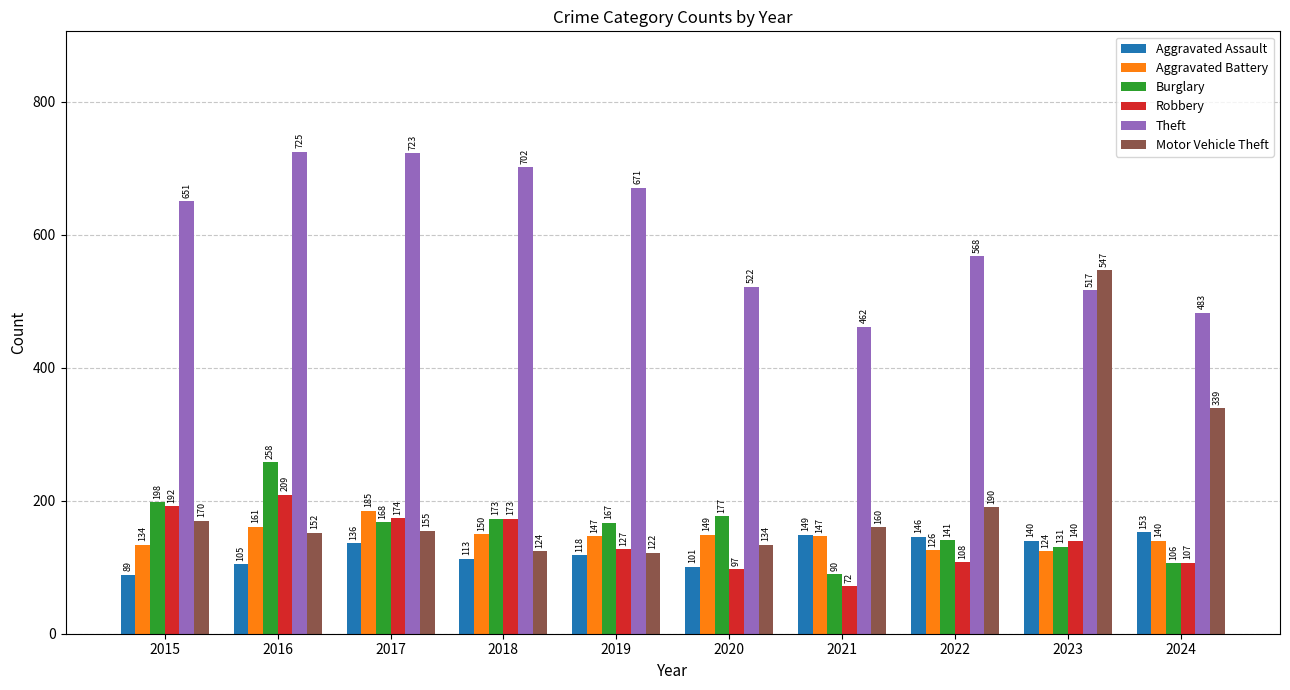

Count the number of data series in this chart.

6